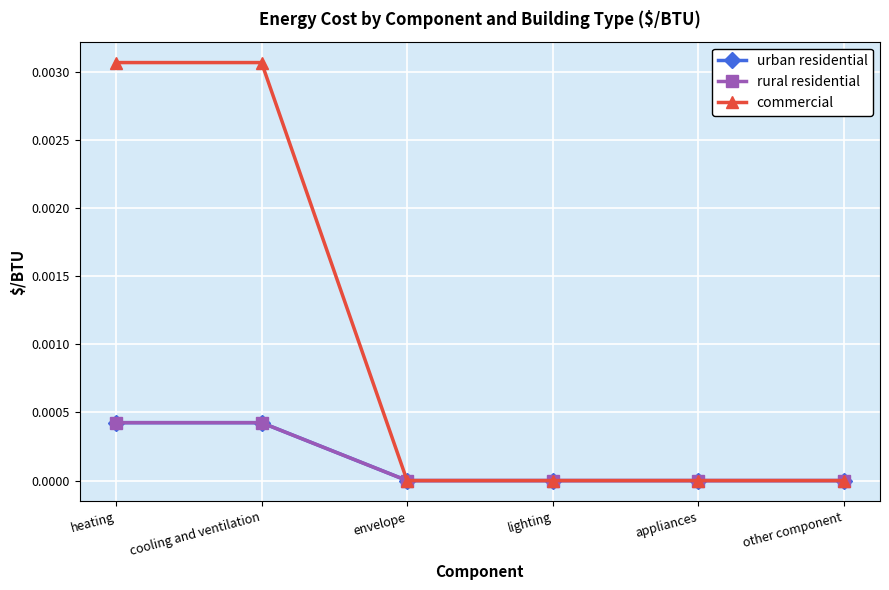

The value of urban residential at envelope is 0.0. True or false?

True